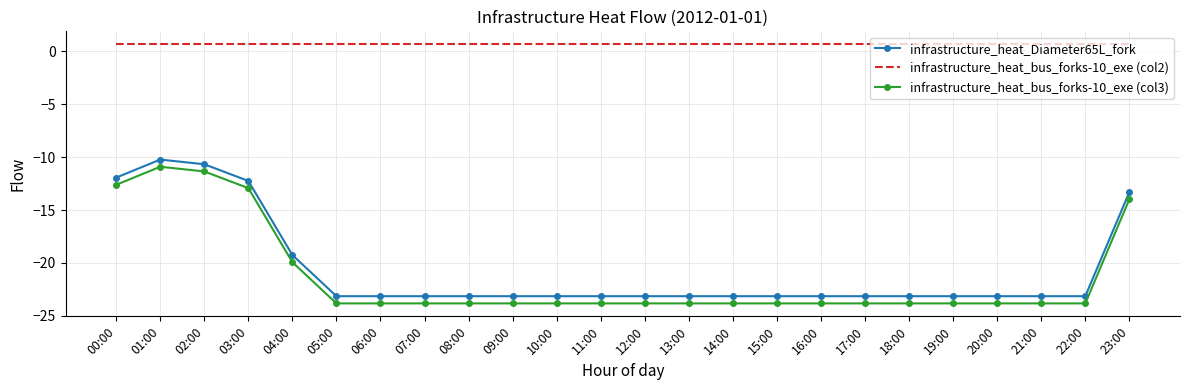

The value of infrastructure_heat_bus_forks-10_exe (col3) at 18:00 is -5.0. True or false?

False